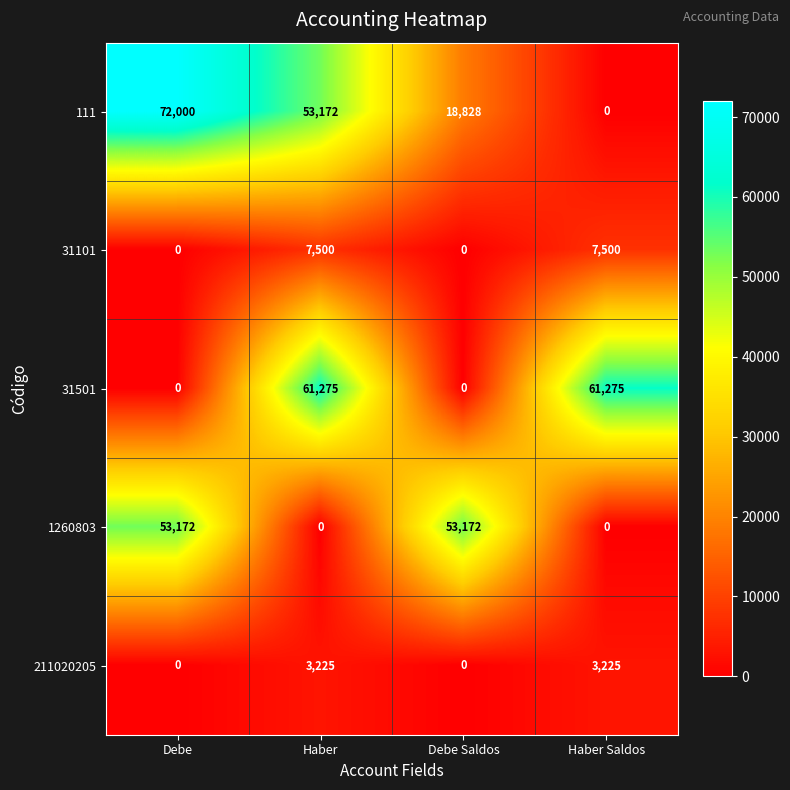

Reading left to right, what are all the values shown in this chart?

111: Debe=72000	Haber=53172	Debe Saldos=18828	Haber Saldos=0
31101: Debe=0	Haber=7500	Debe Saldos=0	Haber Saldos=7500
31501: Debe=0	Haber=61275	Debe Saldos=0	Haber Saldos=61275
1260803: Debe=53172	Haber=0	Debe Saldos=53172	Haber Saldos=0
211020205: Debe=0	Haber=3225	Debe Saldos=0	Haber Saldos=3225